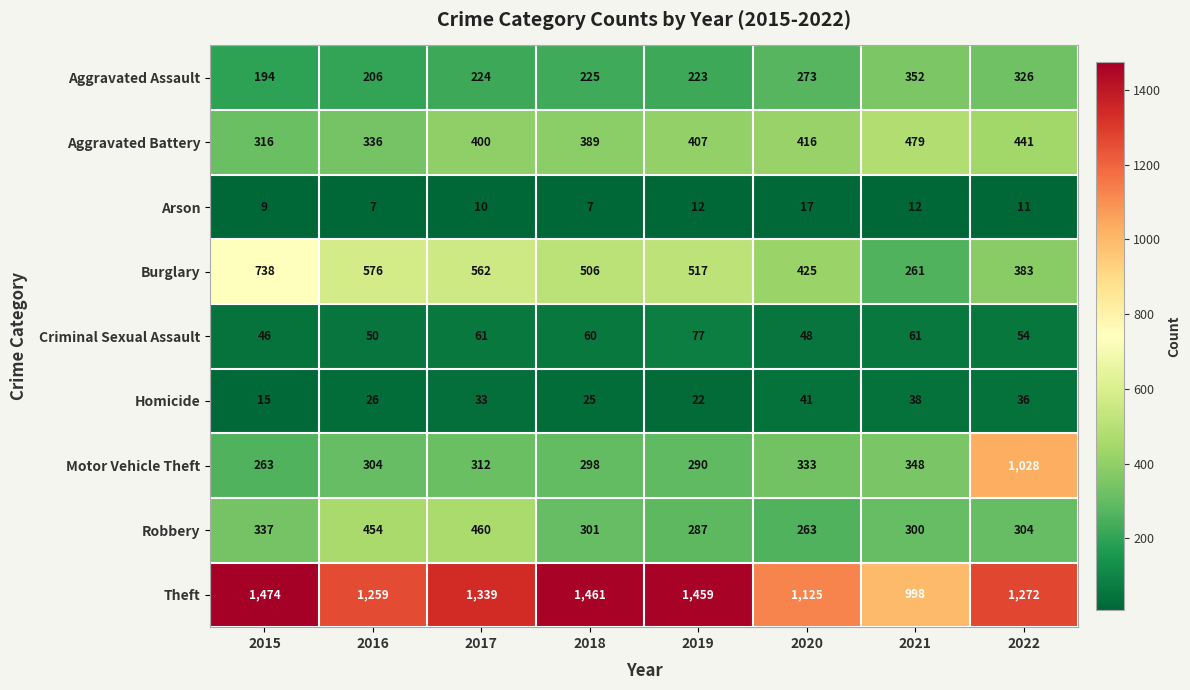

What is the difference between the highest and lowest values at 2017?

1329